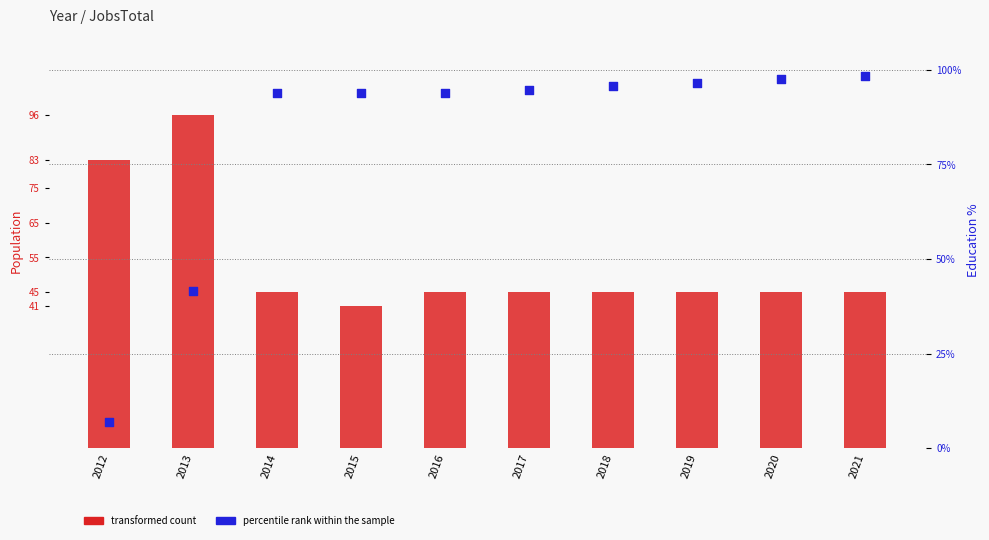

Which series reaches the minimum Y coordinate?

percentile rank within the sample